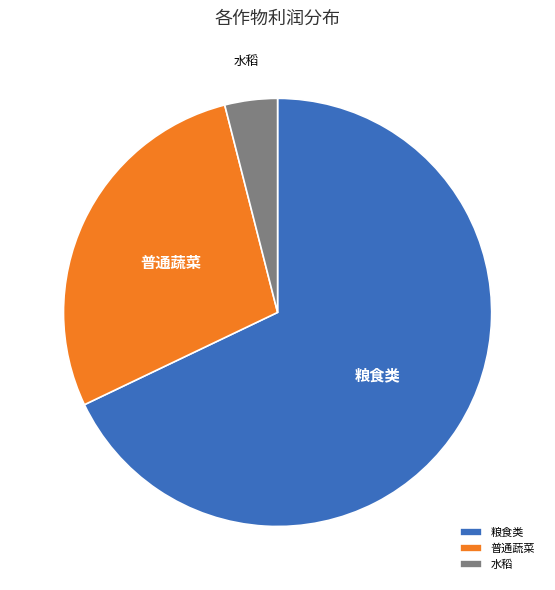

Which slice is the largest?

粮食类